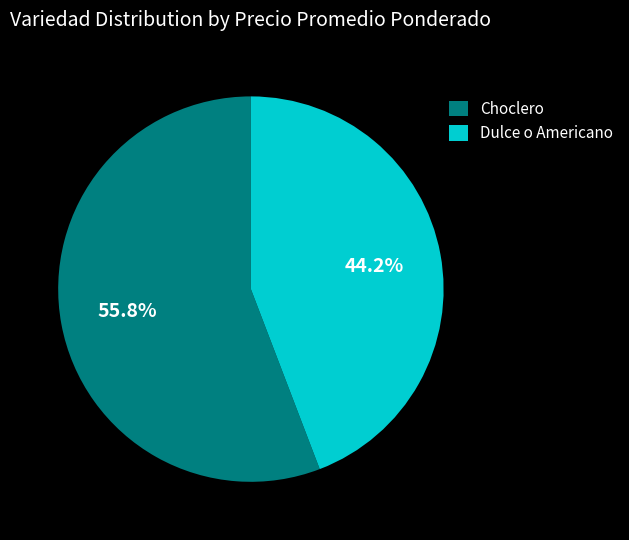

To the nearest percent, what portion does Choclero represent?

56%